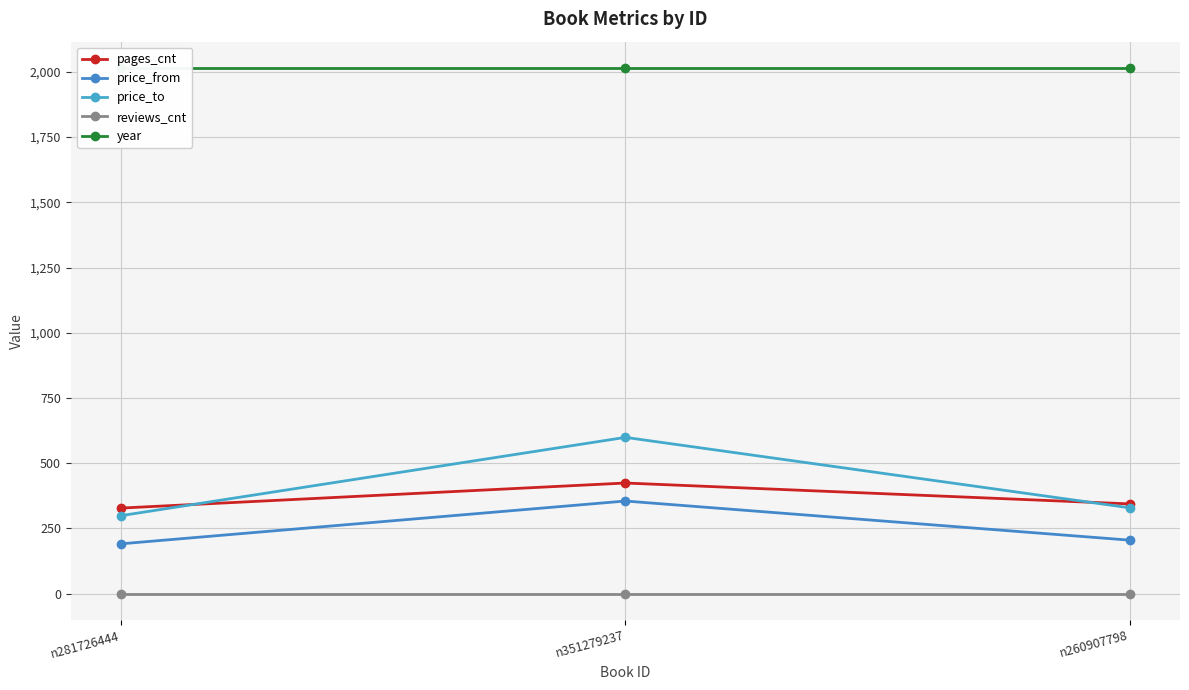

Rank the categories by price_to value from highest to lowest.

n351279237, n260907798, n281726444